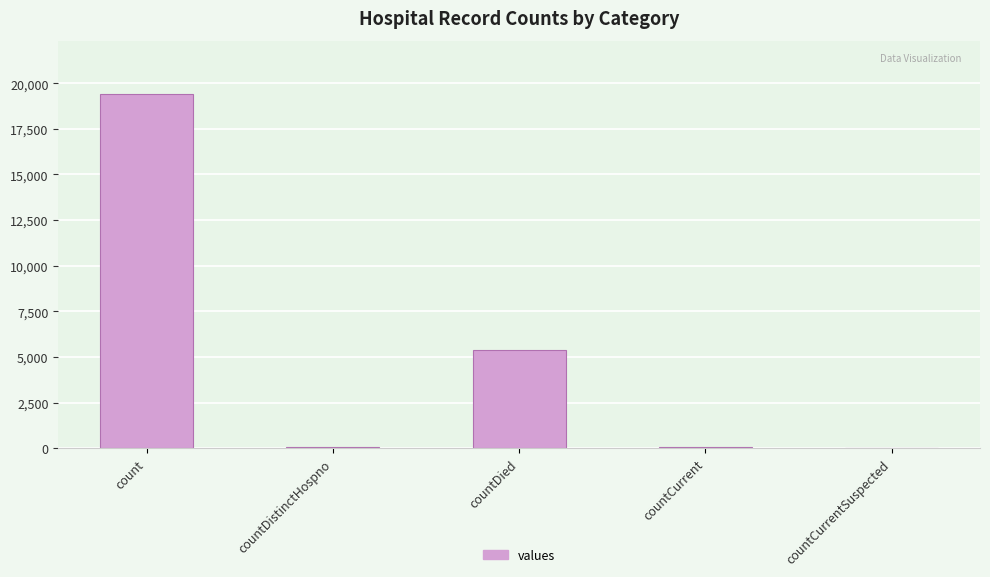

What is the maximum value shown in the chart?

19420